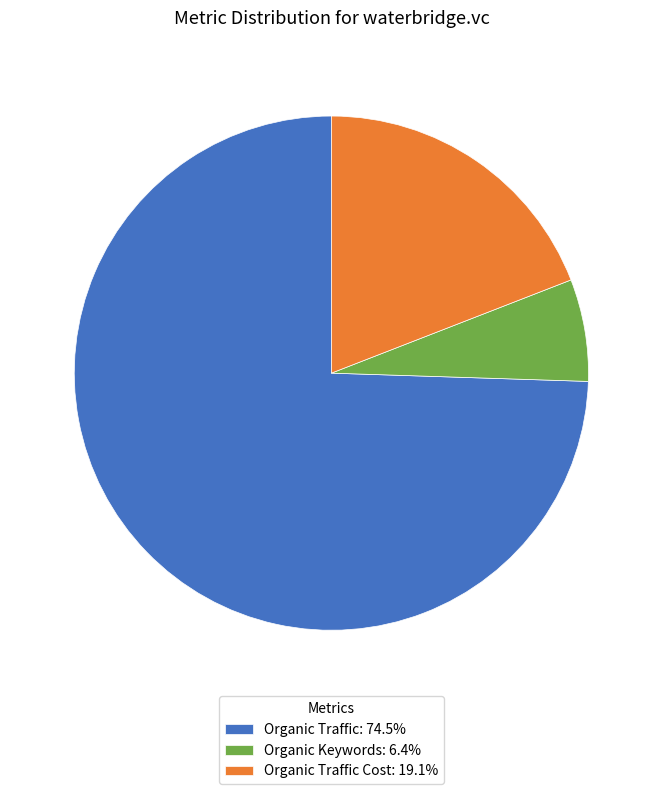

Does any single category account for the majority?

Yes